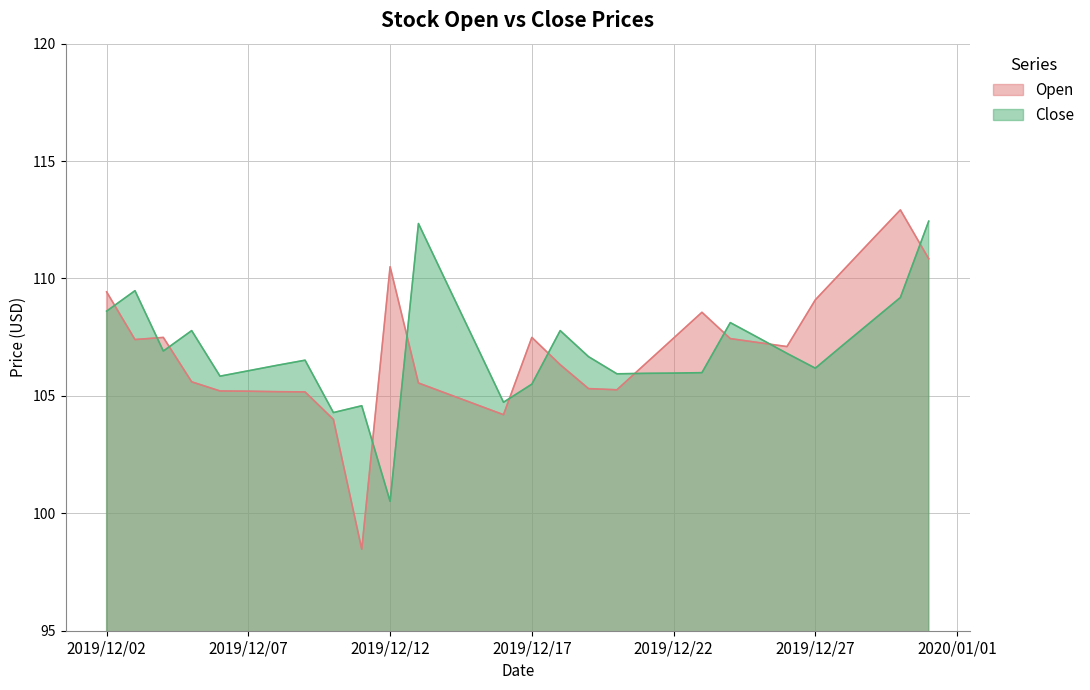

What is the difference between the maximum and minimum values in the Open series?

14.5